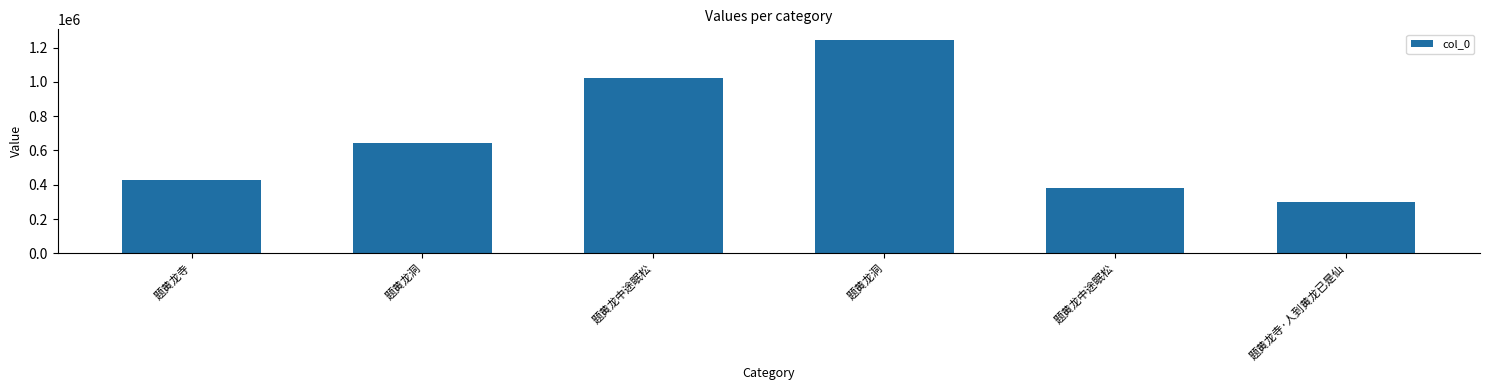

The value at 题黄龙洞 is 260238. True or false?

False